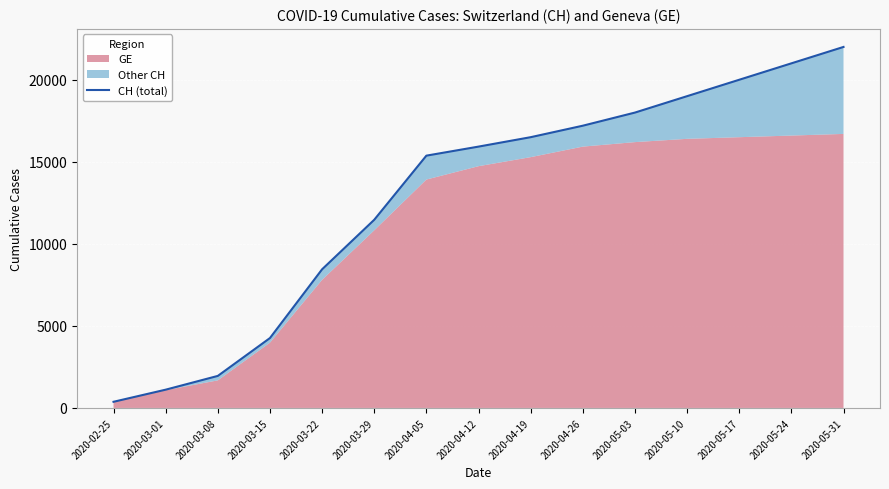

List the labels in order of value, smallest first.

2020-02-25, 2020-03-01, 2020-03-08, 2020-03-15, 2020-03-22, 2020-03-29, 2020-04-05, 2020-04-12, 2020-04-19, 2020-04-26, 2020-05-03, 2020-05-10, 2020-05-17, 2020-05-24, 2020-05-31